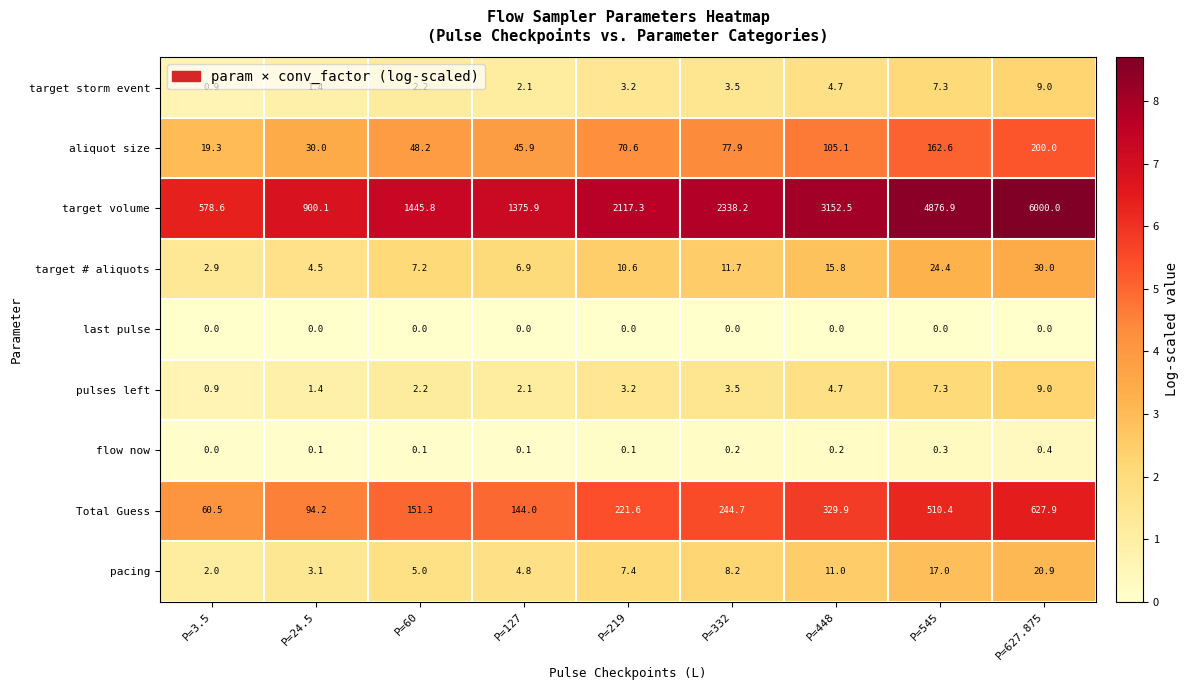

What is the average value of the target volume series?

2531.7